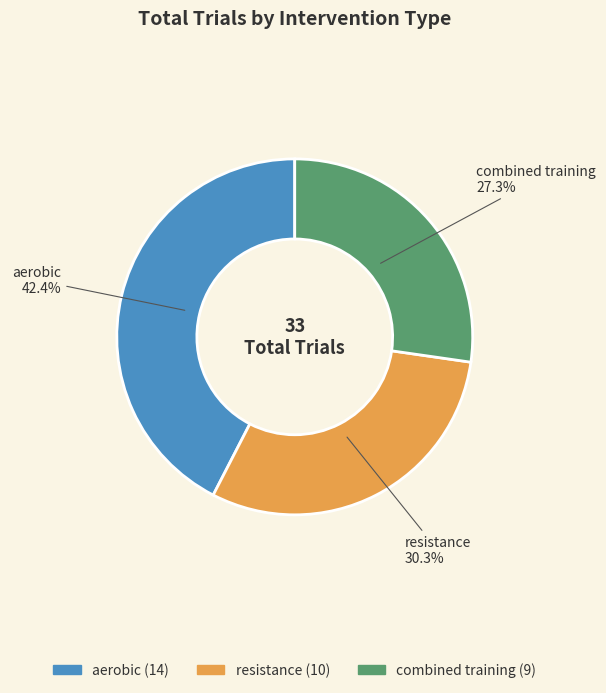

What is the smallest slice in the pie chart?

combined training